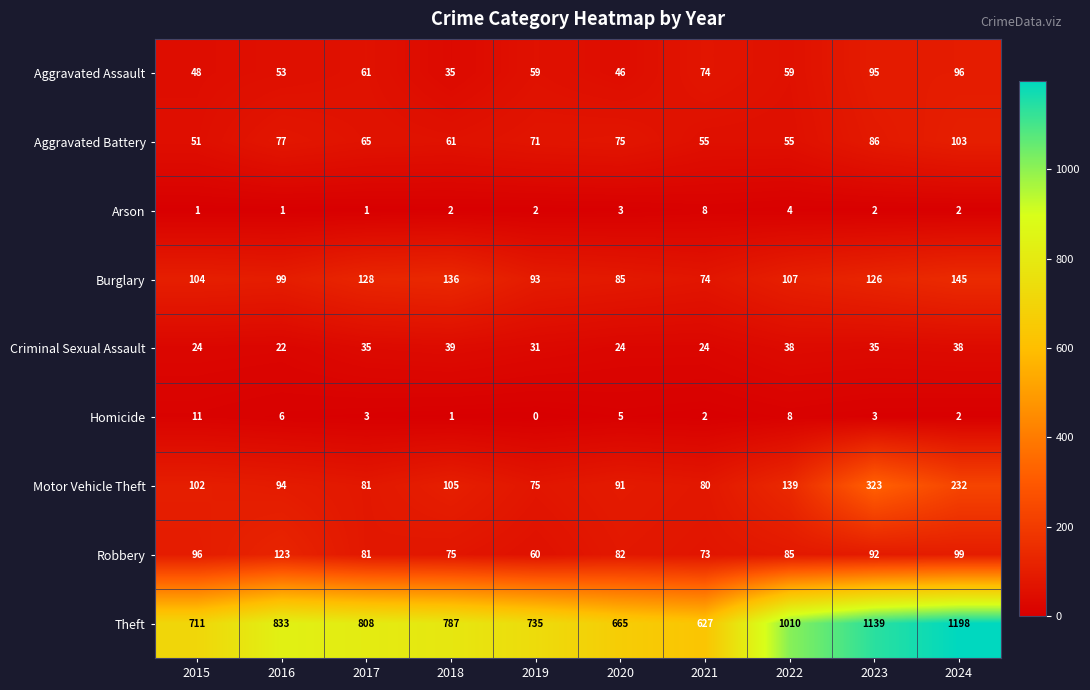

What is the difference between the Aggravated Battery values at 2019 and 2016?

6